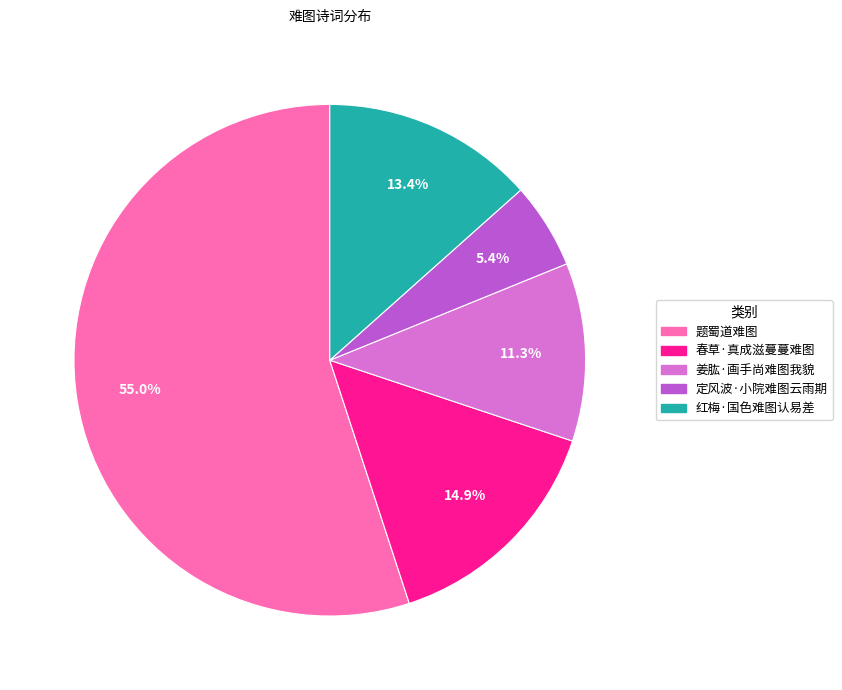

How many slices are in this pie chart?

5